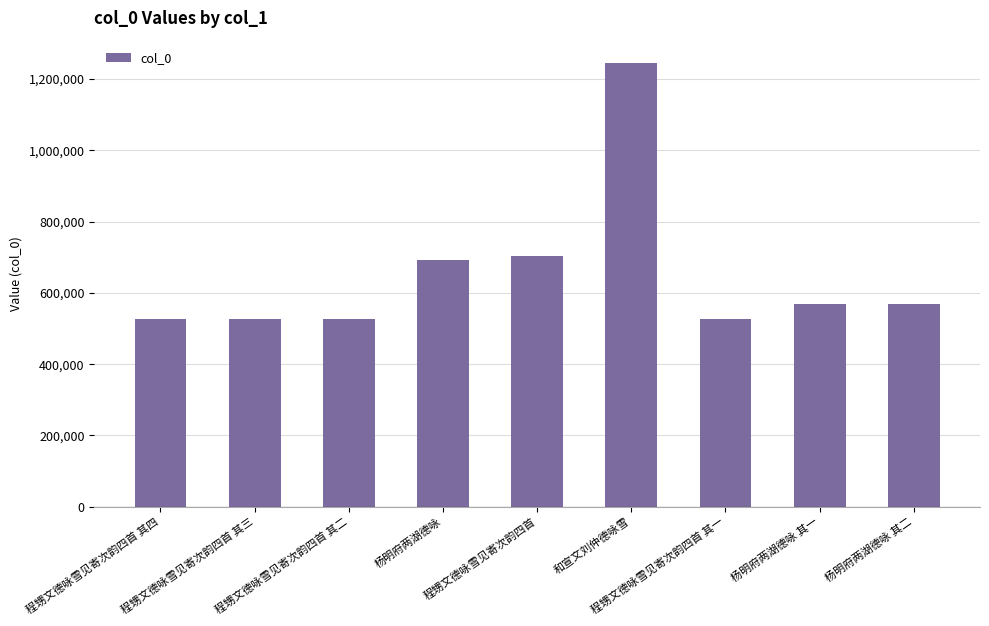

What is the value of the 7th bar from the left?

527270